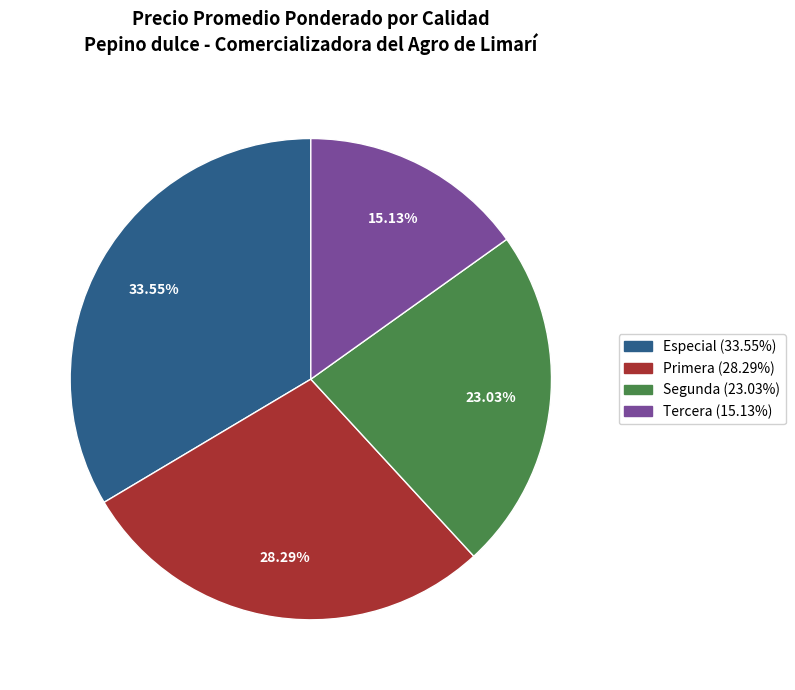

To the nearest percent, what is the average slice percentage?

25%